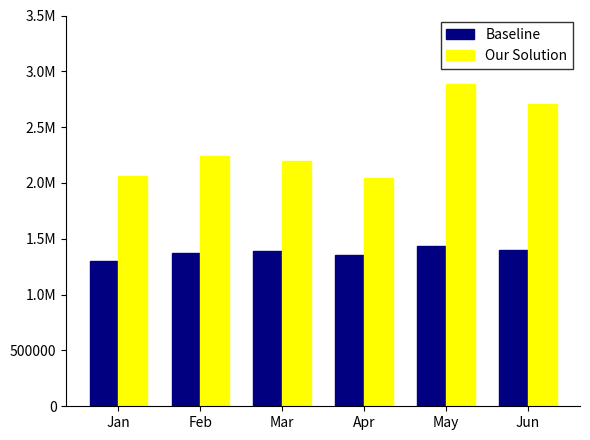

Reading right to left, transcribe all the data shown in this chart.

Baseline: Jun=1399837.1	May=1435928.1	Apr=1356309.1	Mar=1387486.5	Feb=1373204.3	Jan=1303514.9
Our Solution: Jun=2706365.5	May=2888987.4	Apr=2047037.5	Mar=2194227.7	Feb=2245650.5	Jan=2066037.6